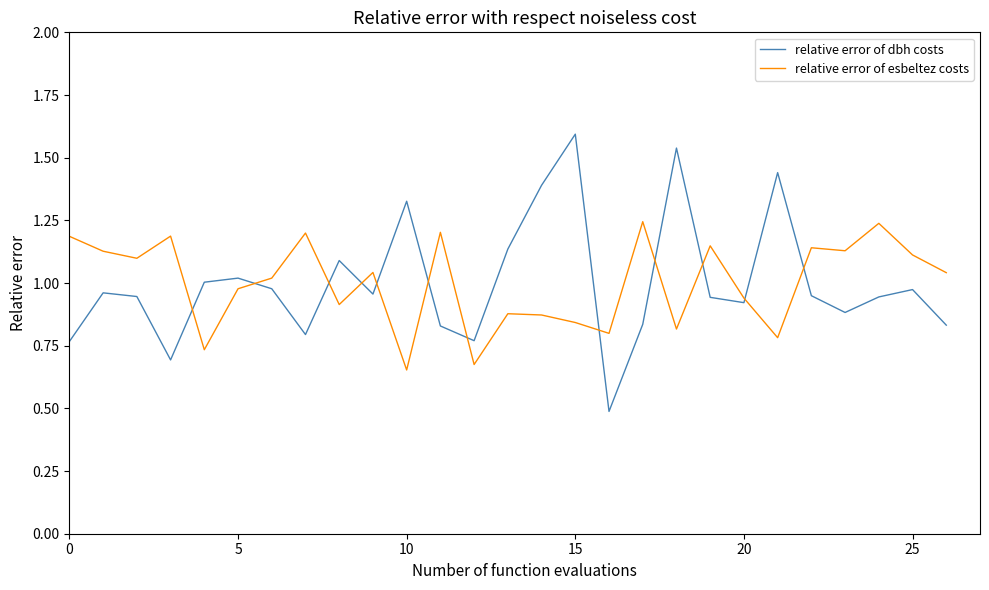

What is the difference between the maximum and minimum values in the relative error of esbeltez costs series?

0.6